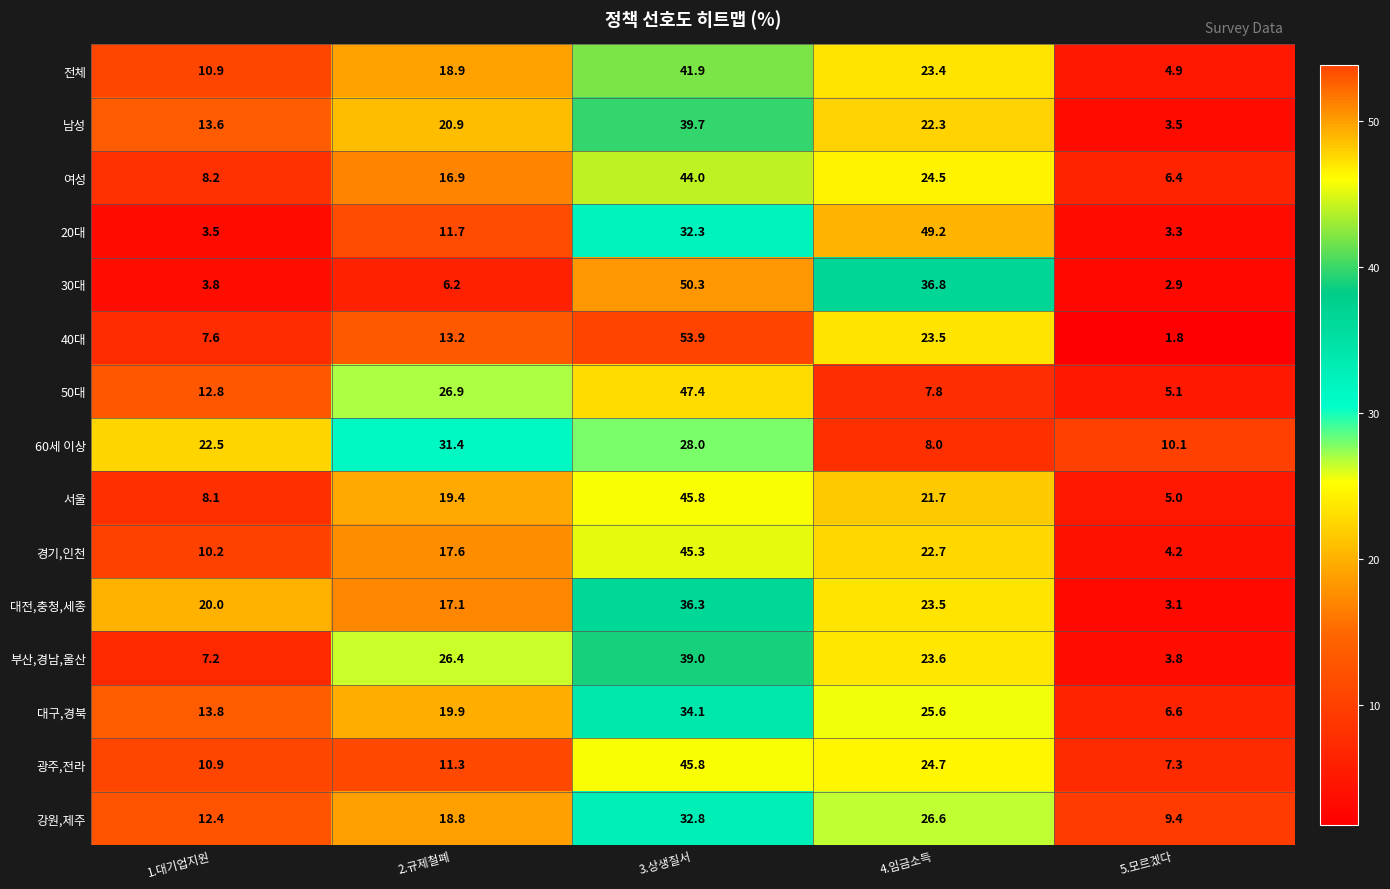

The 대전,충청,세종 series shows 19.3 at 3.상생질서. True or false?

False